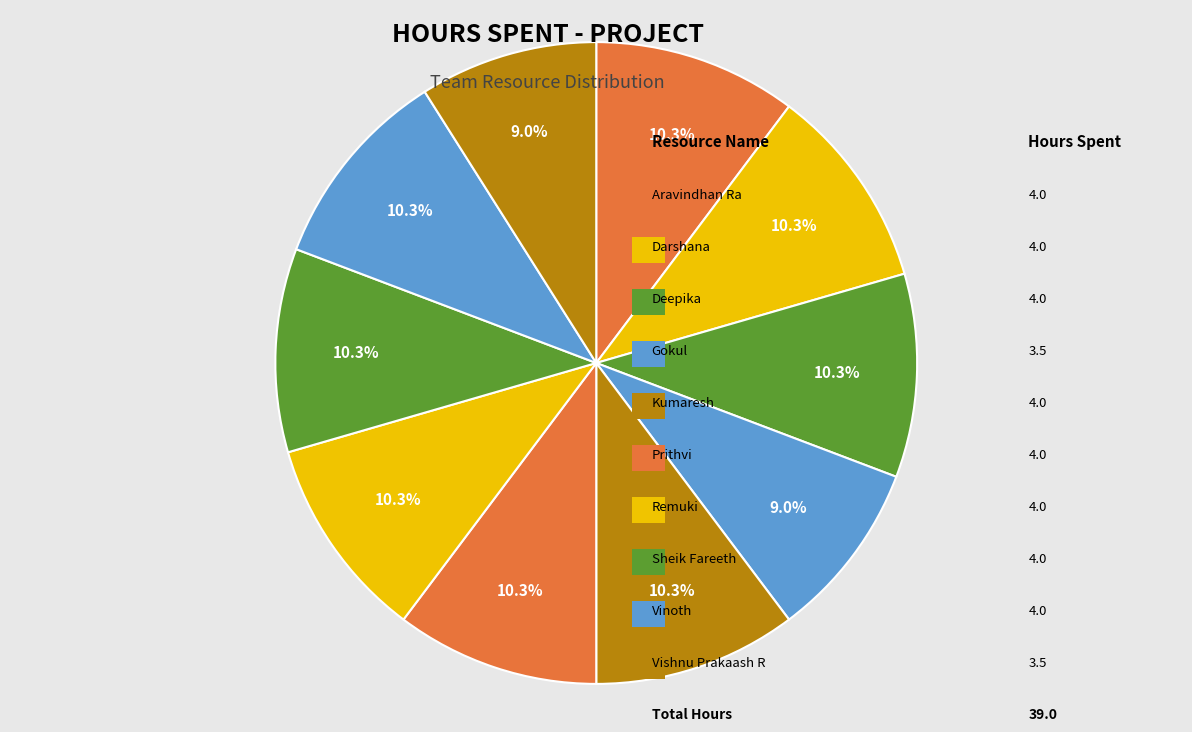

Which slice is the smallest?

Gokul